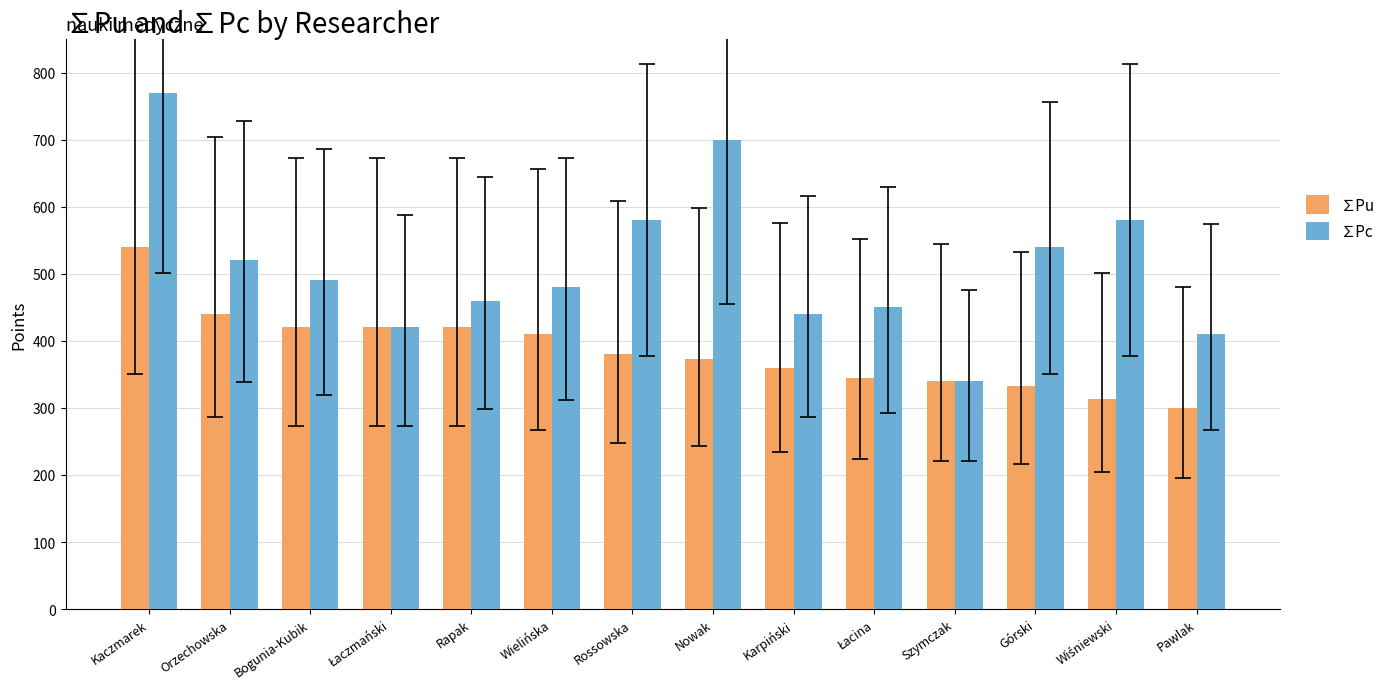

What is the maximum value for ∑Pc?

770.0